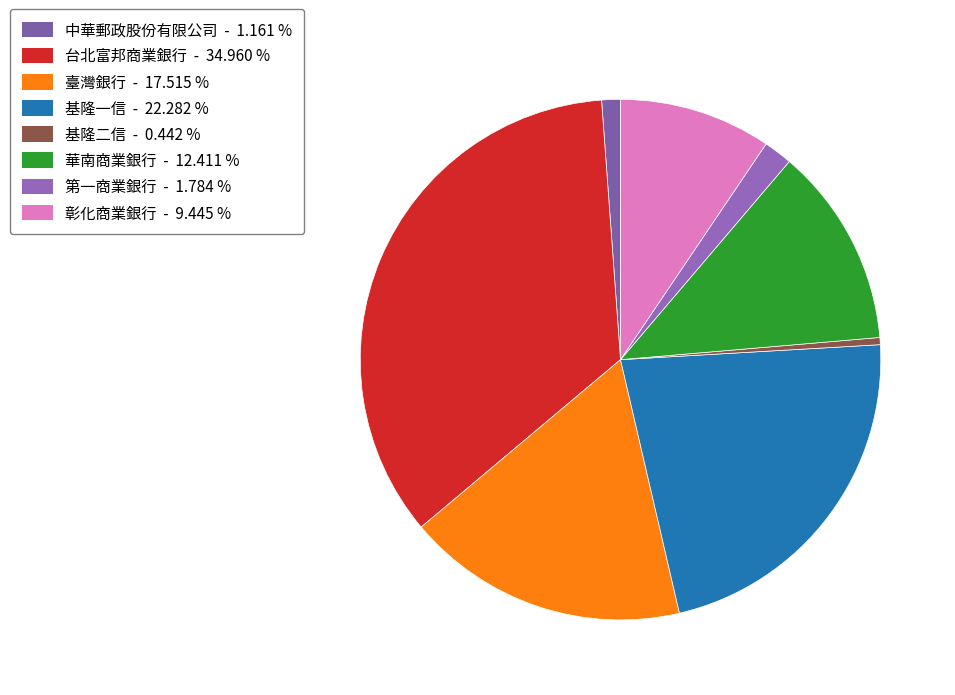

To the nearest percent, what percentage of the pie is 臺灣銀行?

18%